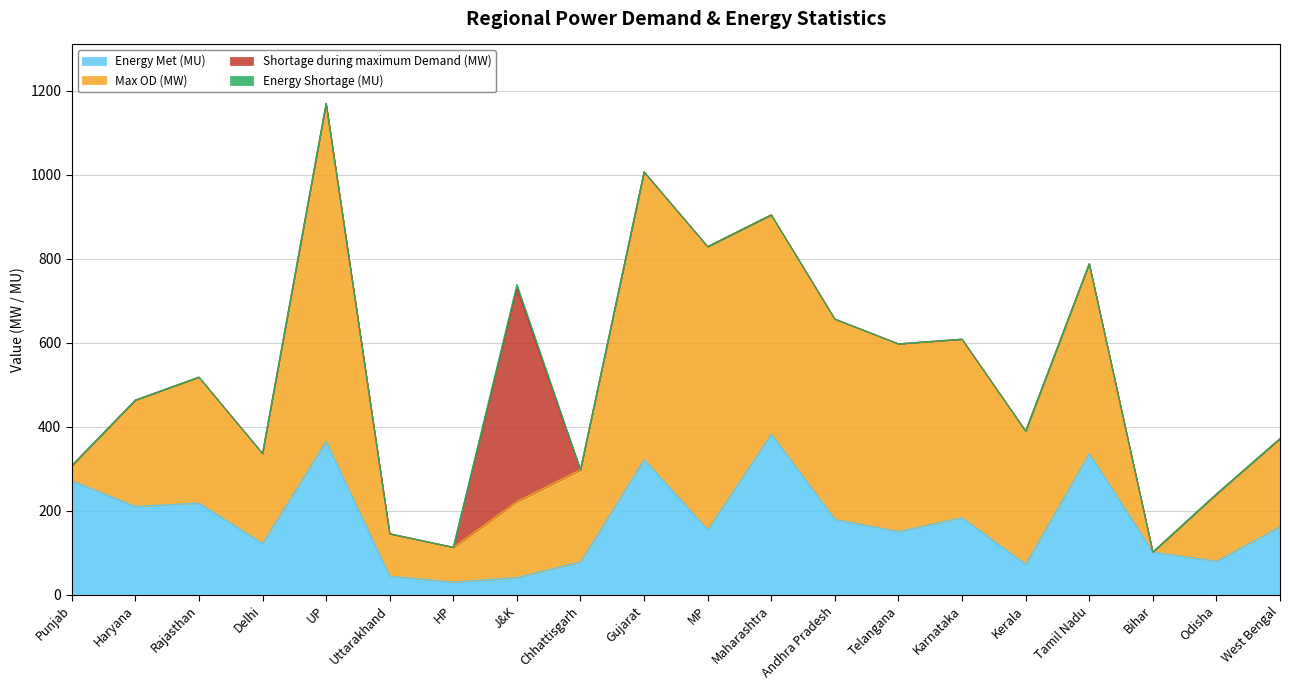

Reading left to right, transcribe all the data shown in this chart.

Energy Met (MU): 271.4	210.4	218.1	122.3	364.9	44.2	29.9	41.0	77.9	321.8	154.9	382.6	179.4	150.4	183.5	72.7	336.3	101.6	79.7	161.8
Max OD (MW): 36.0	253.0	300.0	214.0	805.0	101.0	83.0	181.0	220.0	685.0	674.0	522.0	477.0	447.0	425.0	317.0	452.0	0.0	160.0	210.0
Shortage during maximum Demand (MW): 0.0	0.0	0.0	0.0	0.0	0.0	0.0	507.0	0.0	0.0	0.0	0.0	0.0	0.0	0.0	0.0	0.0	0.0	0.0	0.0
Energy Shortage (MU): 0.0	0.0	0.0	0.0	0.0	0.0	0.0	9.7	0.0	0.0	0.0	0.0	0.0	0.0	0.0	0.0	0.0	0.0	0.0	0.0